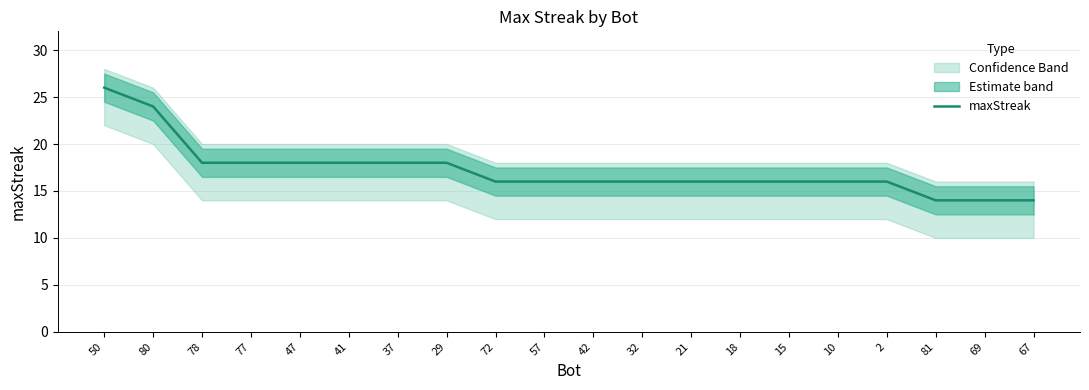

How many lines are shown in the chart?

1